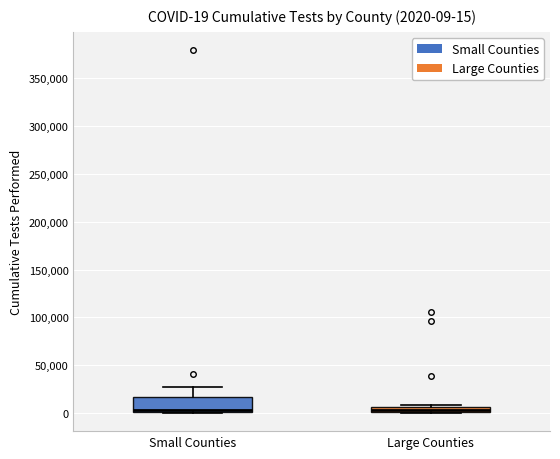

Comparing the boxes themselves (not the whiskers), which one is the tallest?

Small Counties